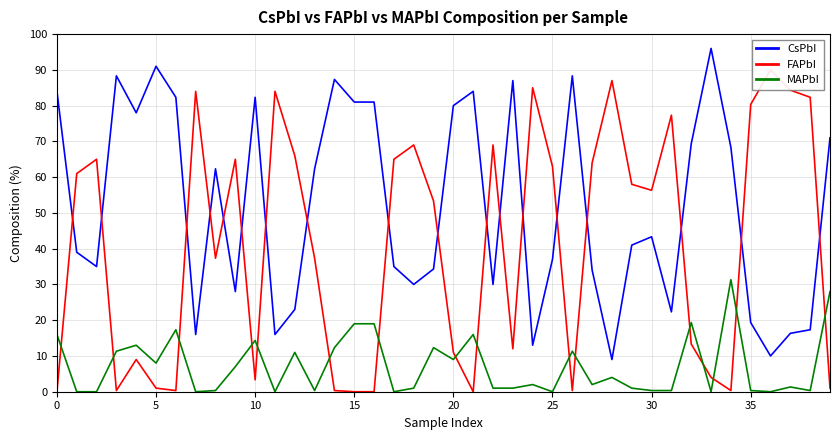

Between 25 and 30, which series saw the biggest shift?

FAPbI